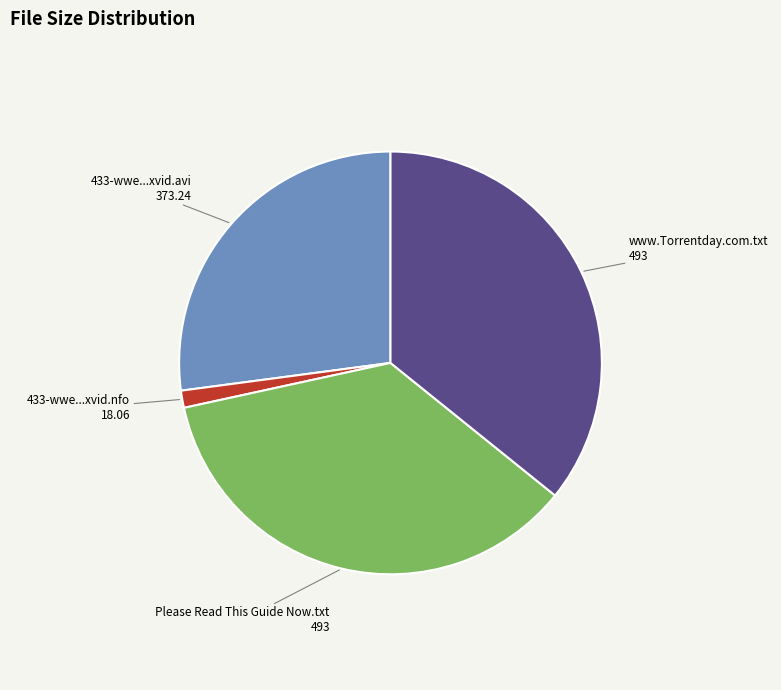

Which category has the smallest portion of the pie?

433-wwe...xvid.nfo